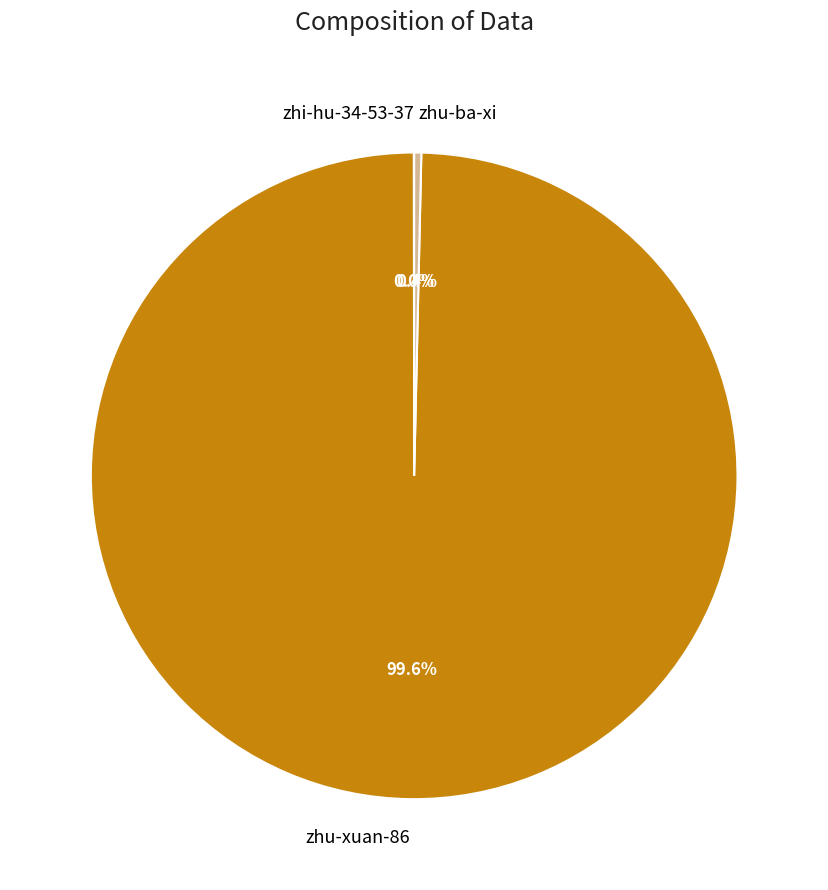

True or false: zhu-ba-xi accounts for 0% of the total.

True